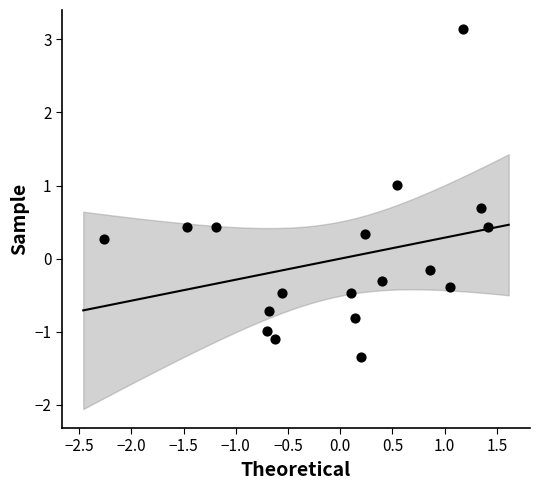

What is the range of X values (max minus min)?

3.7